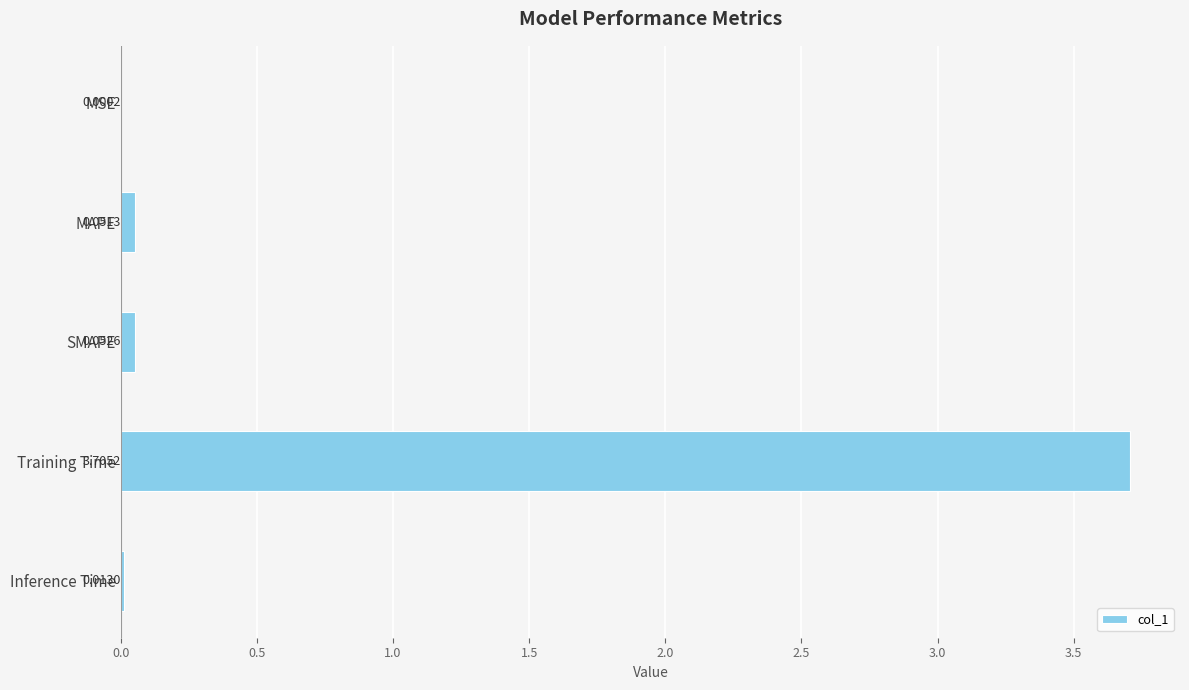

What is the sum of the values at Training Time and SMAPE?

3.8